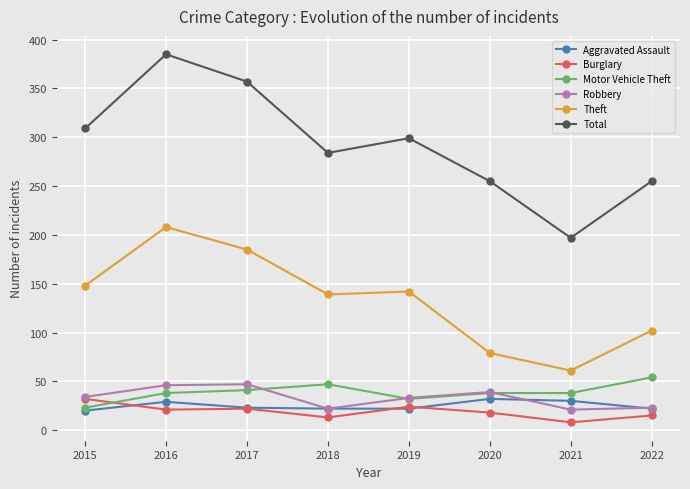

Which series has the widest spread of values?

Total